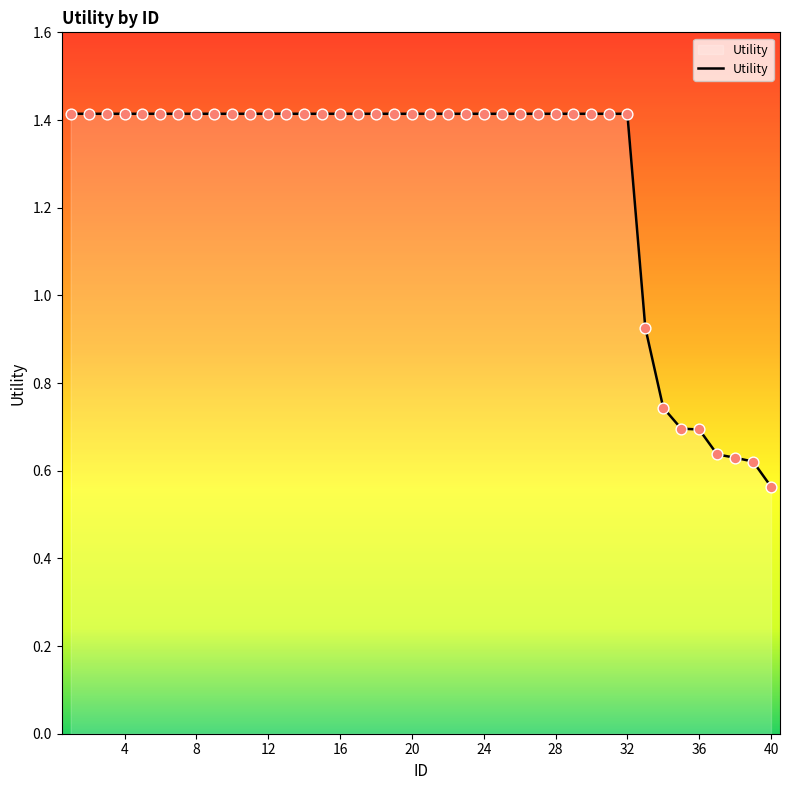

What is the maximum value shown in the chart?

1.4